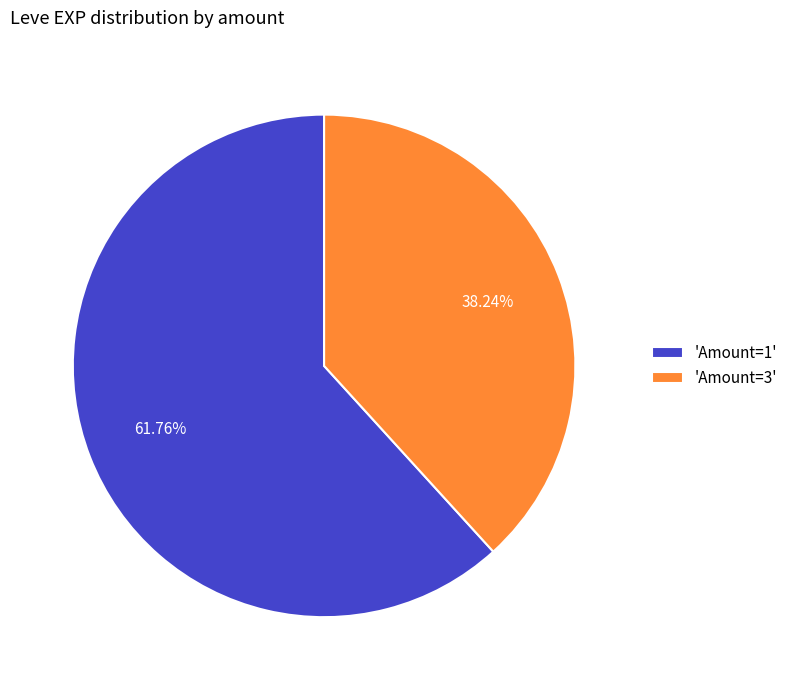

What is the ratio of the value at 'Amount=1' to the value at 'Amount=3'?

1.6